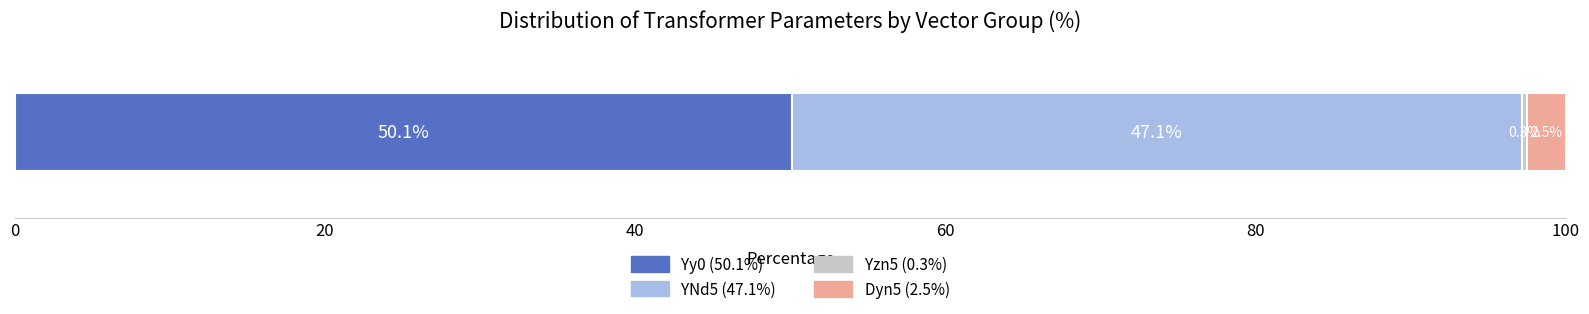

What is the highest value of the Yy0 (50.1%) series?

50.1